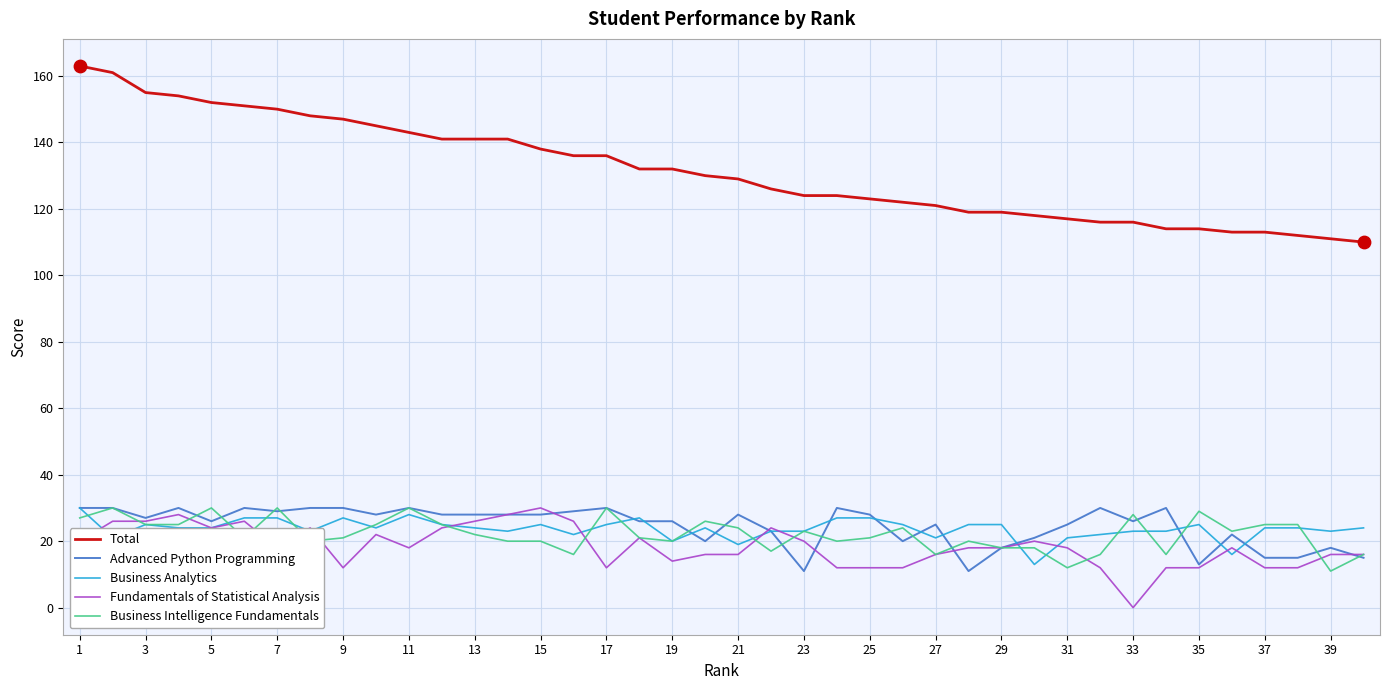

At how many categories does at least one series exceed 47?

40